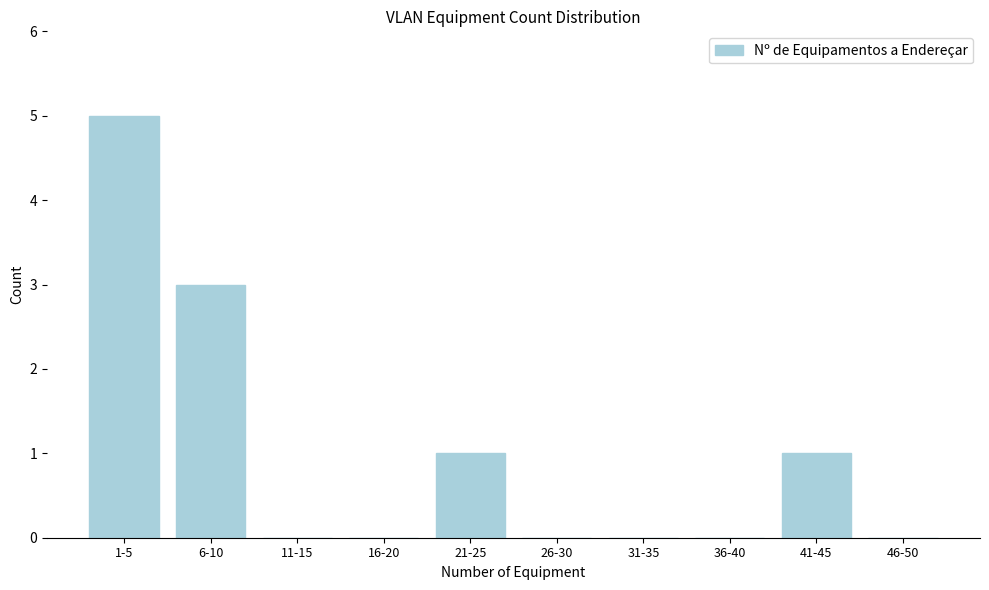

Reading right to left, transcribe all the data shown in this chart.

46-50=0	41-45=1	36-40=0	31-35=0	26-30=0	21-25=1	16-20=0	11-15=0	6-10=3	1-5=5